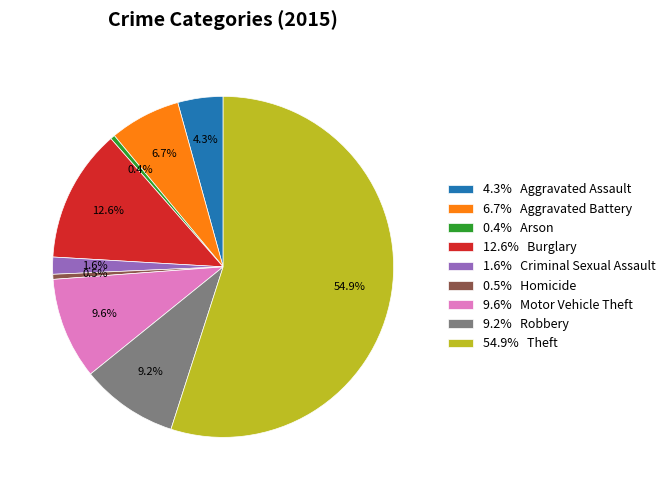

How many segments does this pie chart have?

9